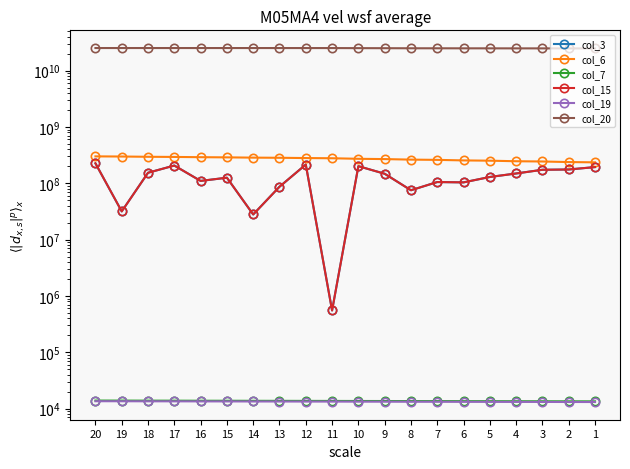

Reading left to right, what are all the values shown in this chart?

col_3: 193830984	175702872	173681152	149304936	129393496	103783632	105199952	75237360	147587264	201315016	552000	214988504	86857968	27936232	125623080	110147776	206550160	153804896	31692512	225982720
col_6: 235405085	238036406	243713359	246177547	251797674	254659177	260394542	263061678	268828722	272027987	278166368	280402176	283604875	285333224	288455256	290529810	293551463	295290813	298601278	300409257
col_7: 13448	13464	13495	13511	13543	13559	13590	13606	13637	13653	13685	13701	13732	13747	13779	13794	13826	13841	13873	13889
col_15: 193830984	175702872	173681152	149304936	129393496	103783632	105199952	75237360	147587264	201315016	552000	214988504	86857968	27936232	125623080	110147776	206550160	153804896	31692512	225982720
col_19: 13091	13107	13138	13154	13185	13201	13232	13248	13280	13295	13327	13342	13373	13389	13420	13436	13467	13482	13514	13529
col_20: 24765563808	24787835600	24818416848	24828417784	24856705856	24868964608	24906453992	24922503248	25004864416	25054380264	25132108584	25139258416	25154547232	25156363288	25159643904	25161775208	25164166696	25165882512	25168621096	25170997840